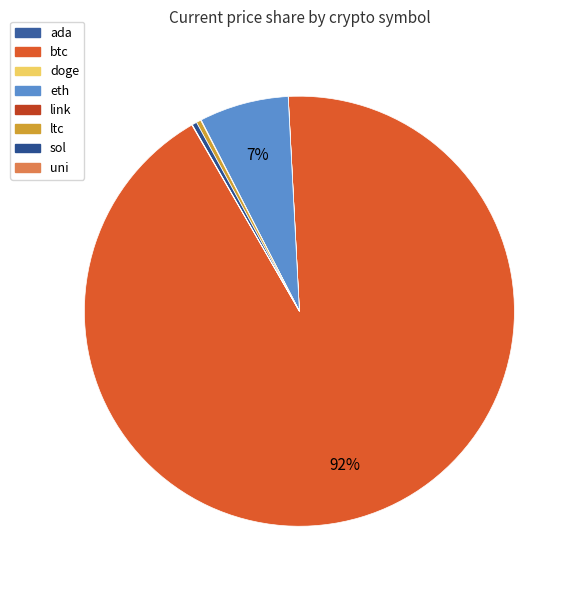

To the nearest percent, what is the combined percentage of sol and eth?

7%